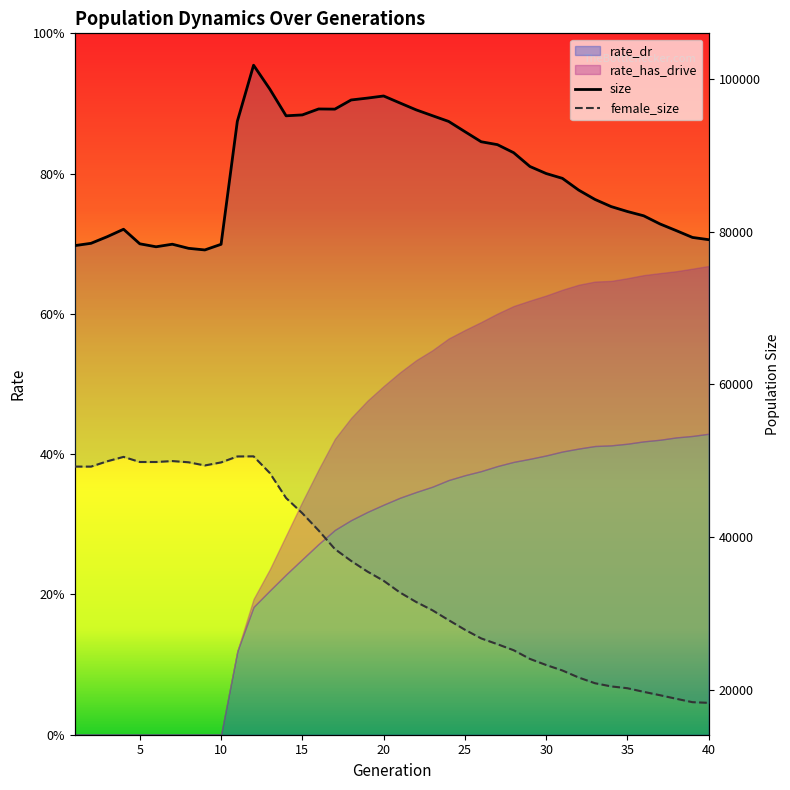

What is the total value across all series at 37?

100345